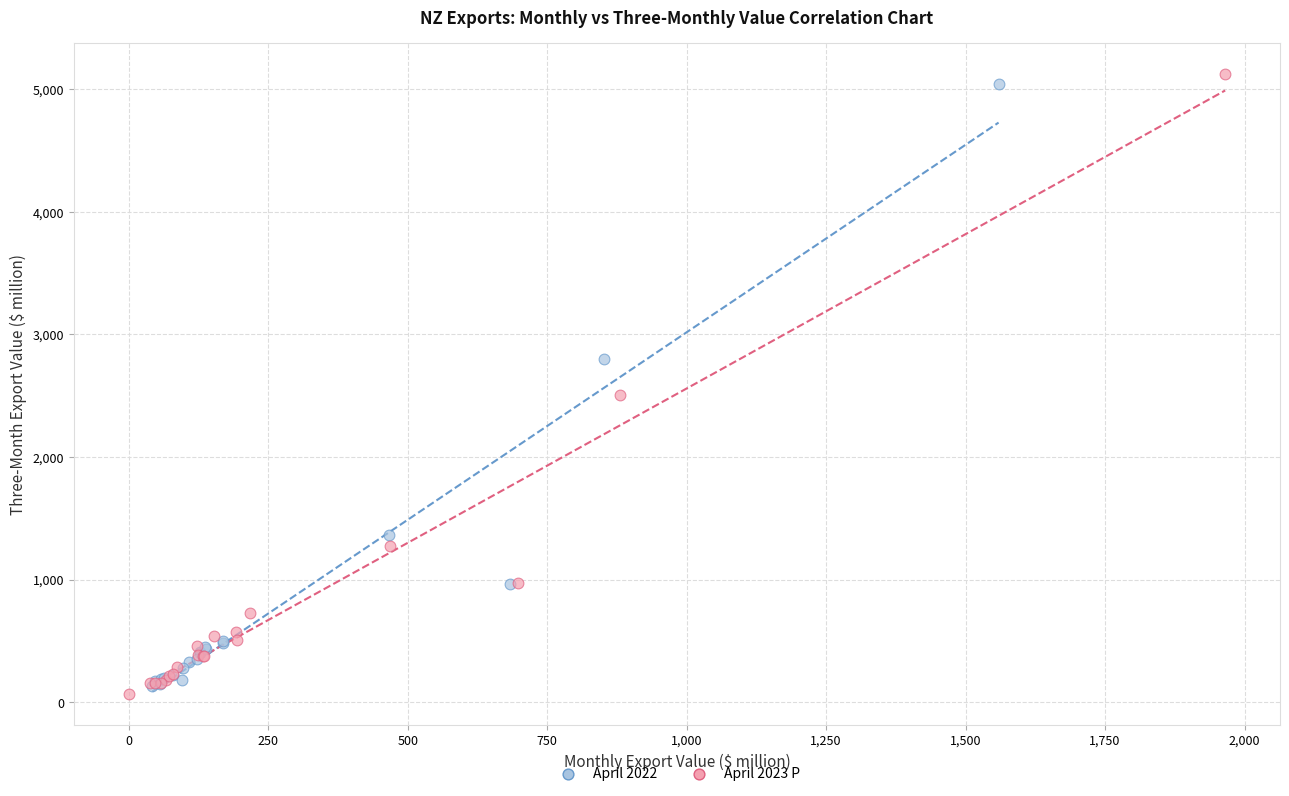

Which series has the widest spread of Y values?

April 2023 P